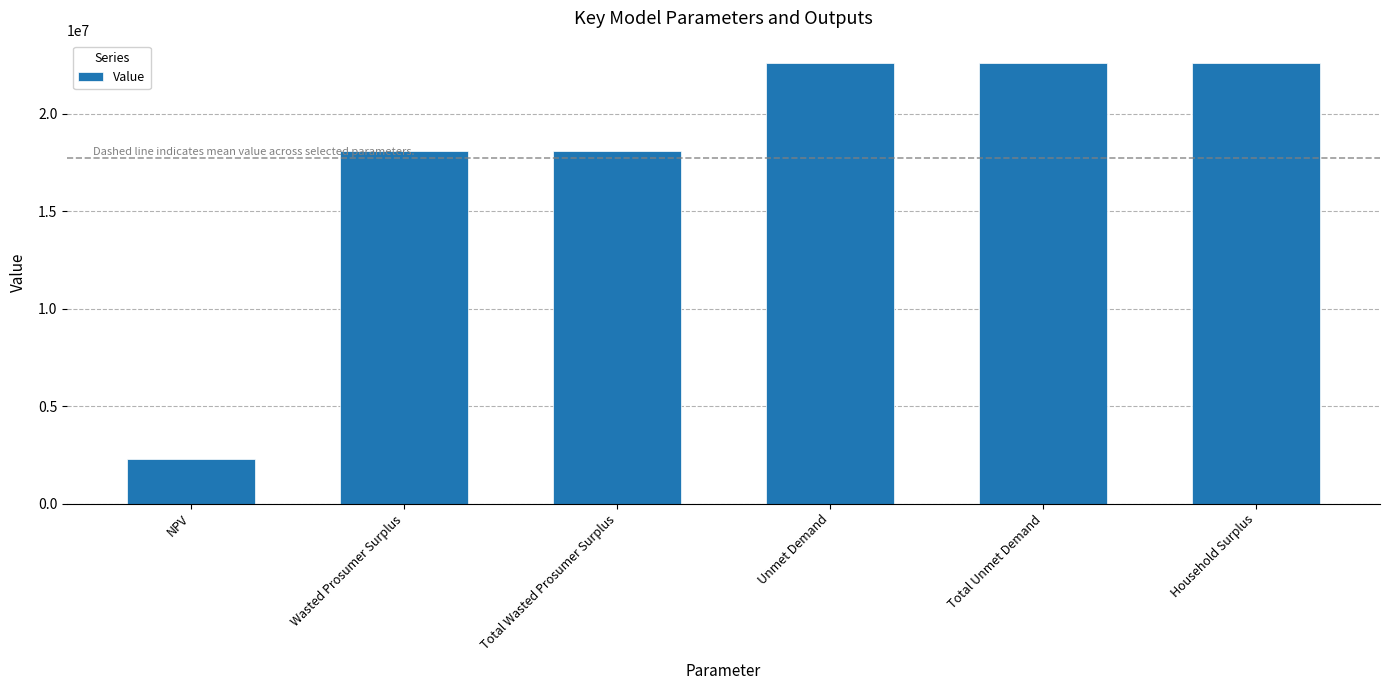

Which label corresponds to the smallest value in the chart?

NPV